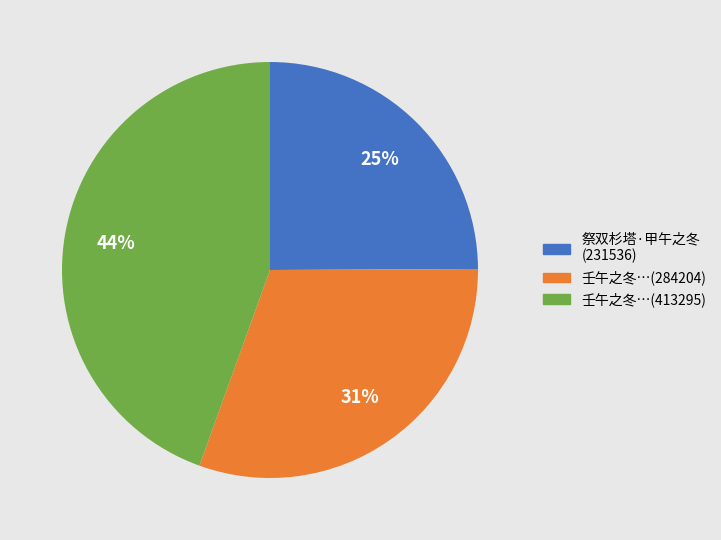

Does 壬午之冬…(413295) account for over 50% of the chart?

No